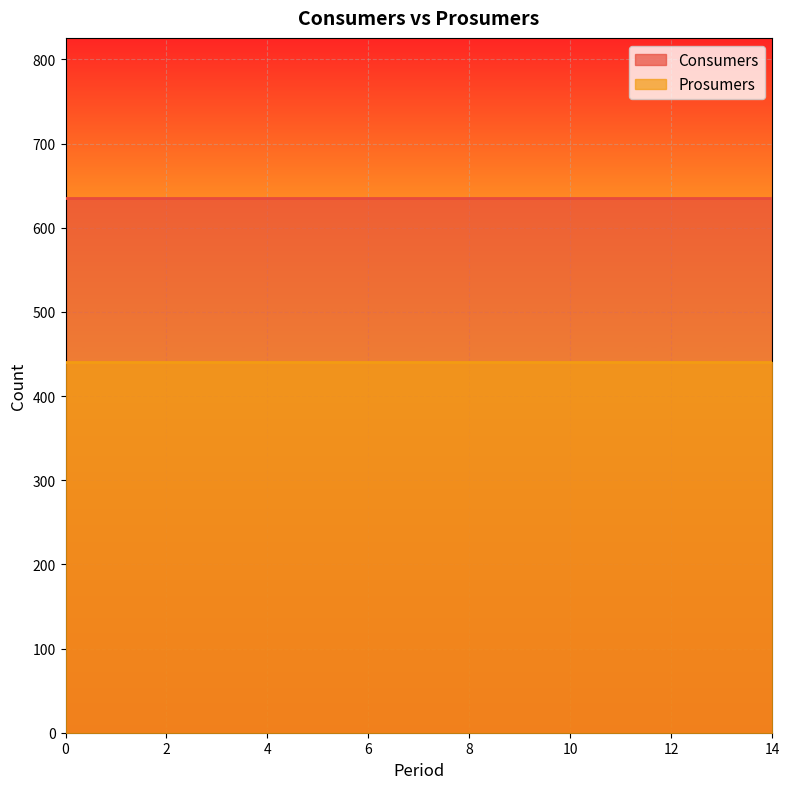

What is the smallest value displayed?

440